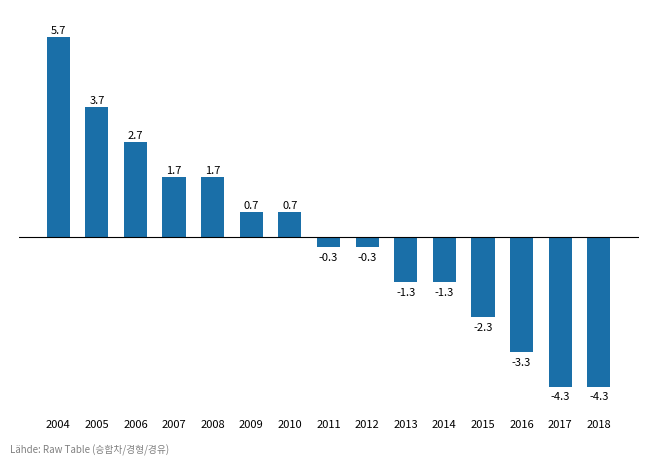

At which label does the data first exceed 0?

2004